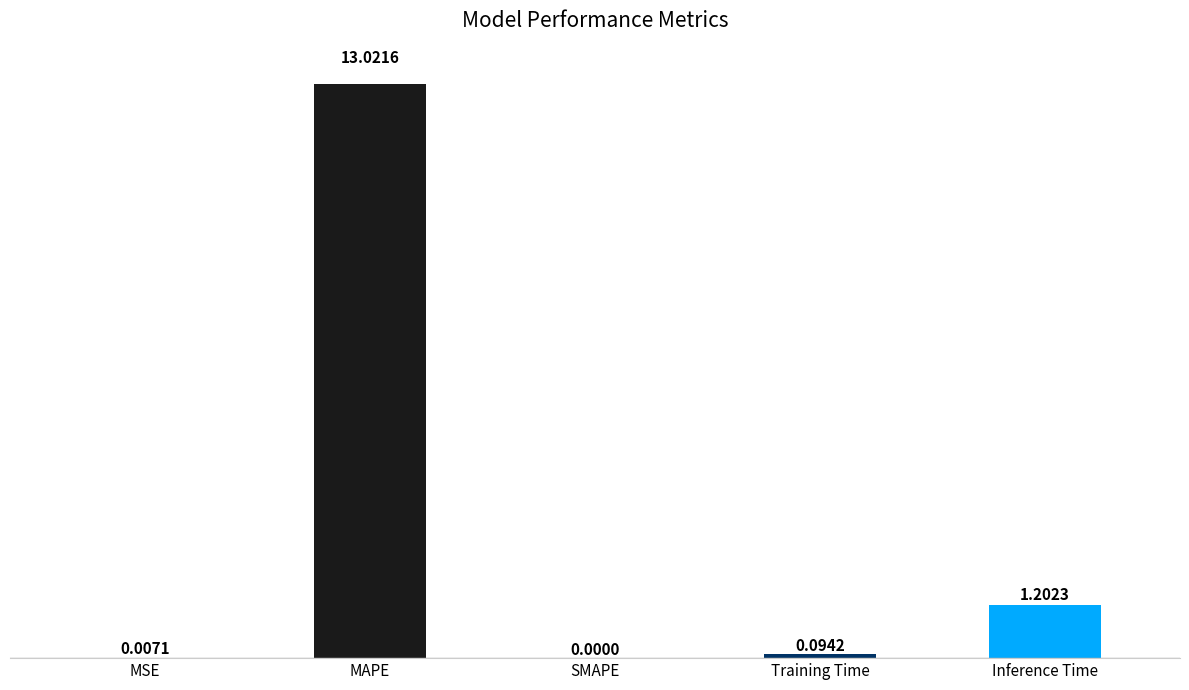

Between Training Time and Inference Time, which is larger?

Inference Time